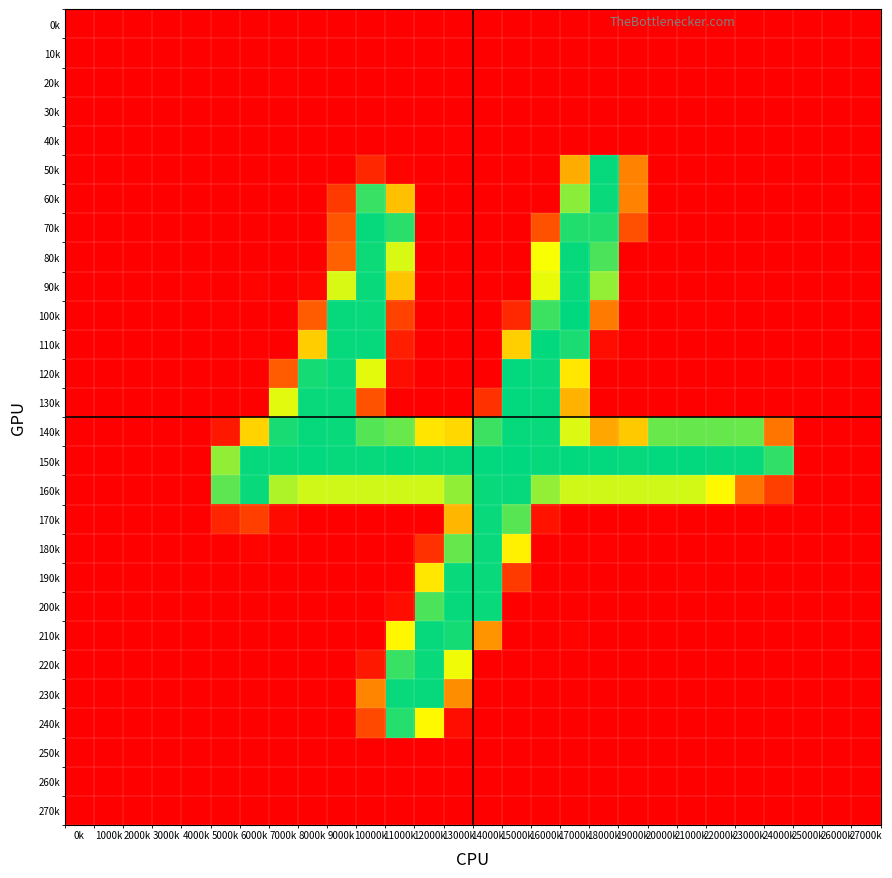

Count the number of categories in the chart.

28